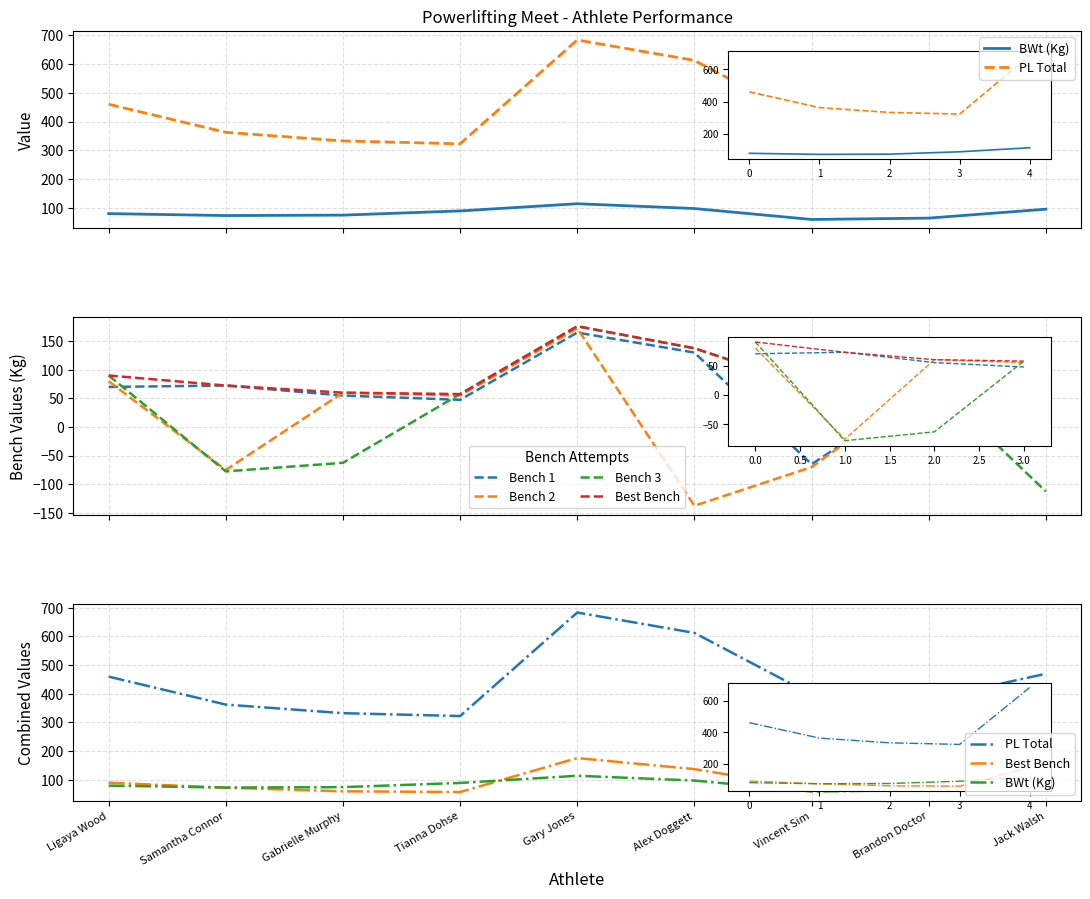

True or false: Bench 1 and PL Total intersect in this chart.

False